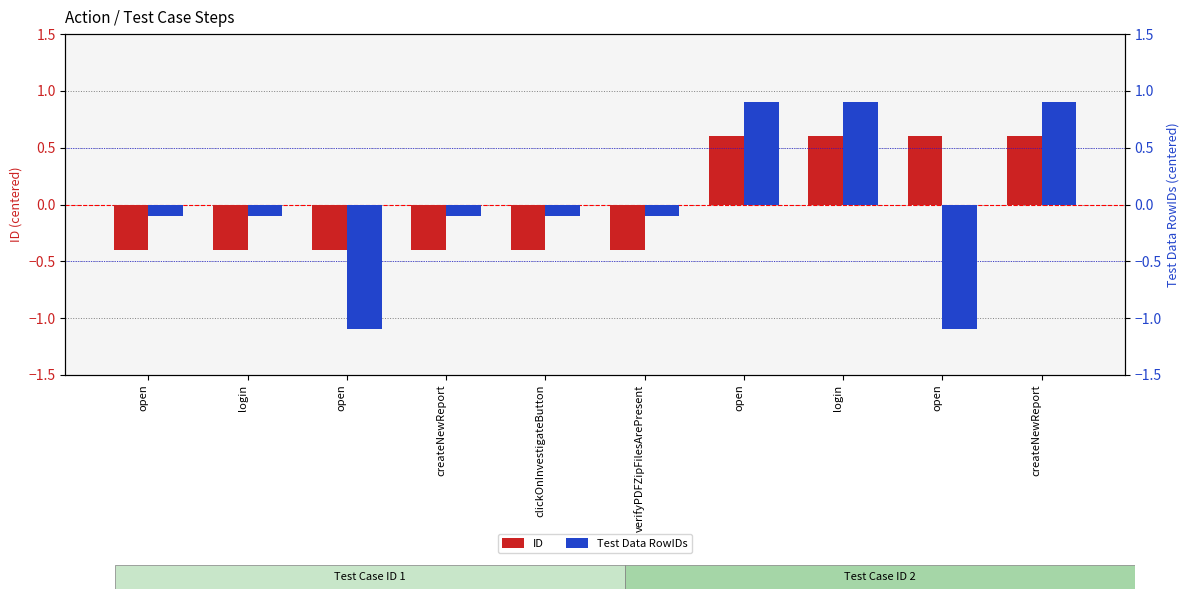

The Test Data RowIDs series shows -0.1 at createNewReport. True or false?

False